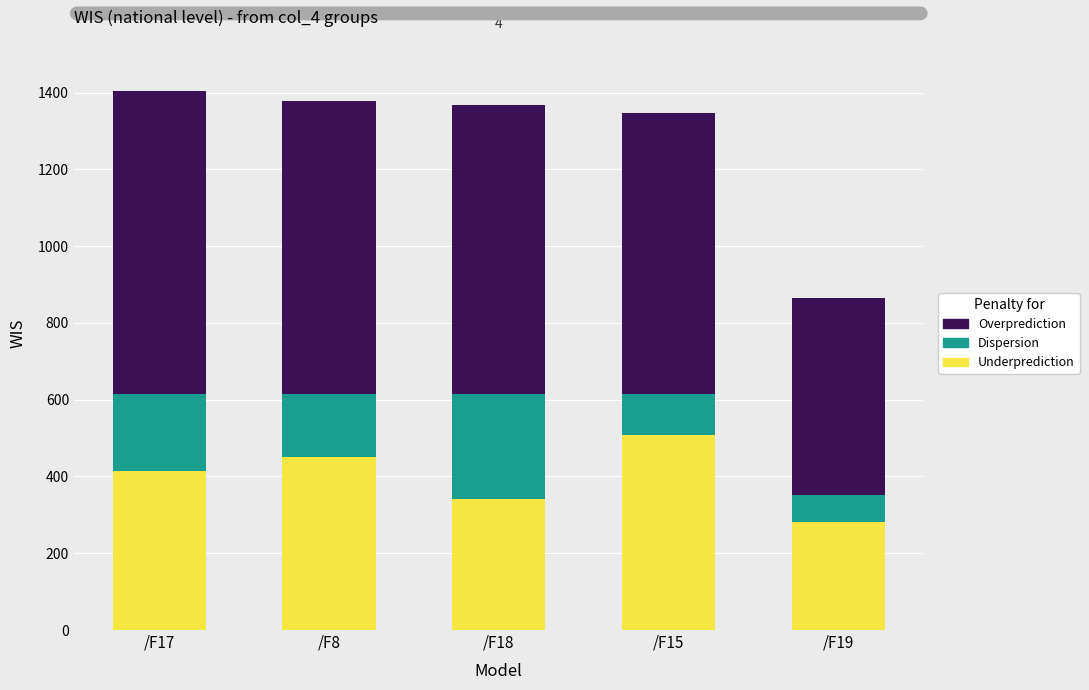

At which label does Underprediction reach its minimum?

/F19